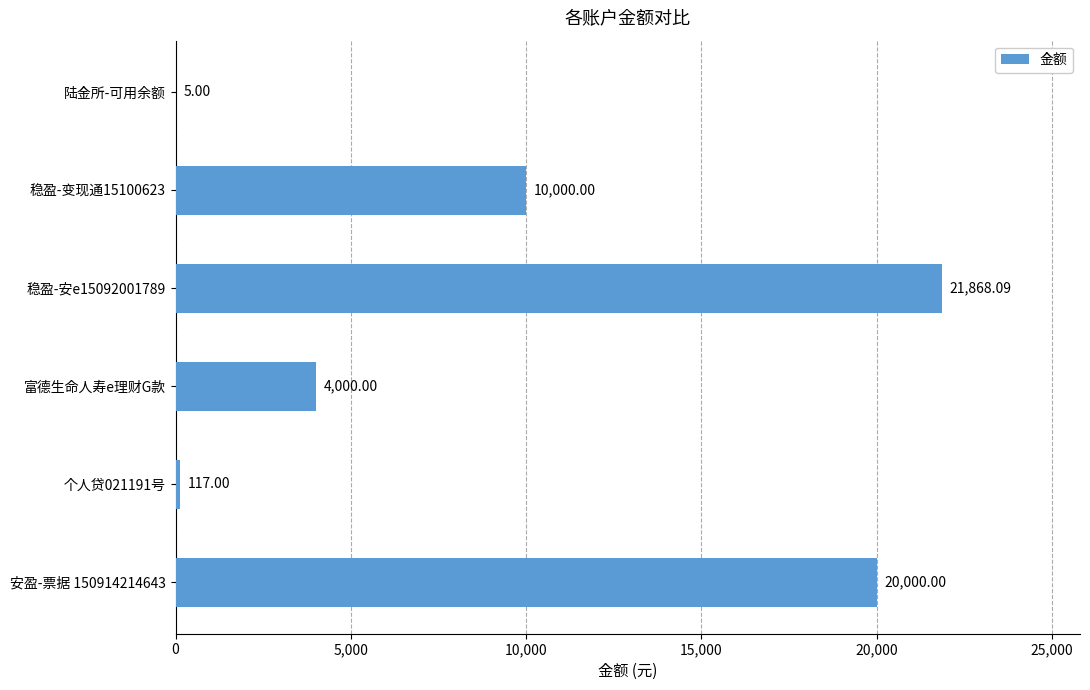

Between 个人贷021191号 and 安盈-票据 150914214643, which is larger?

安盈-票据 150914214643